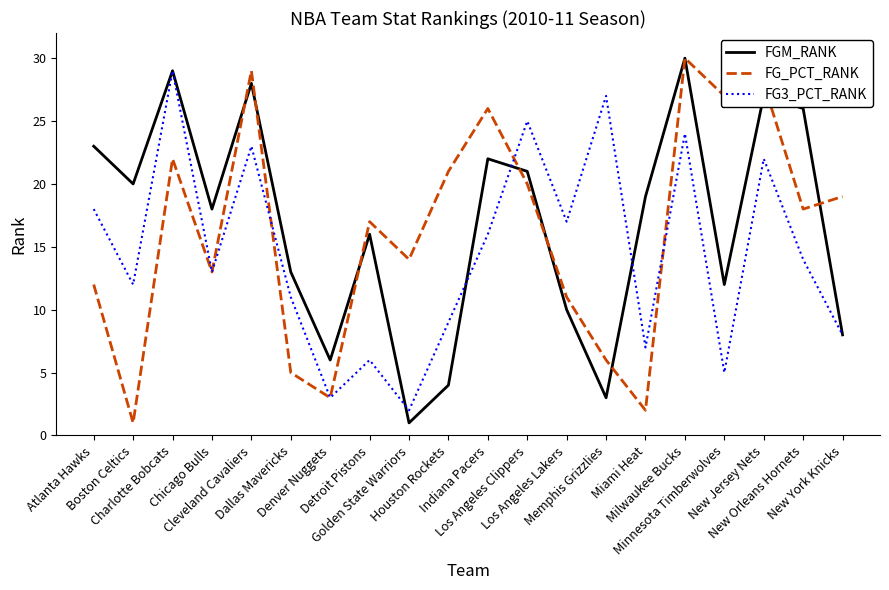

In FG3_PCT_RANK, how many points are lower than both neighbors (excluding endpoints)?

7